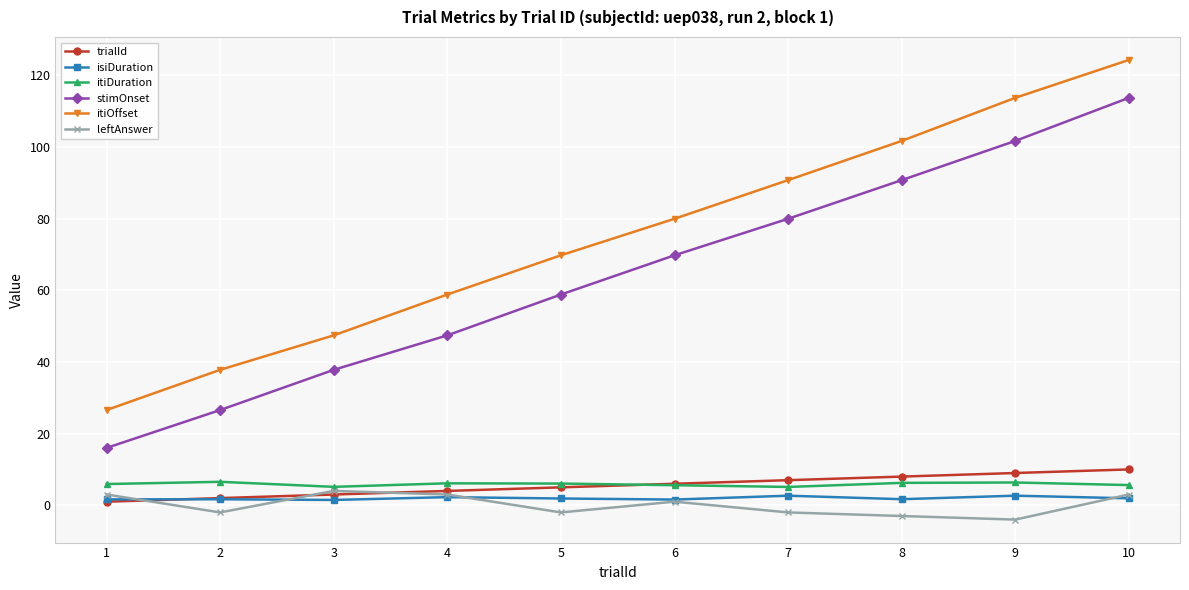

True or false: leftAnswer has a value of 4.0 at 3.

True